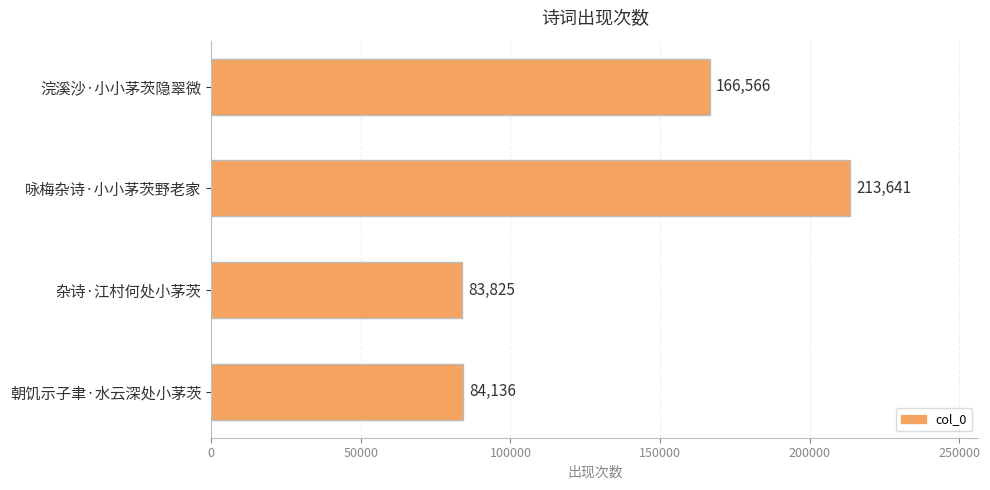

What is the value of the 4th bar from the top?

84136